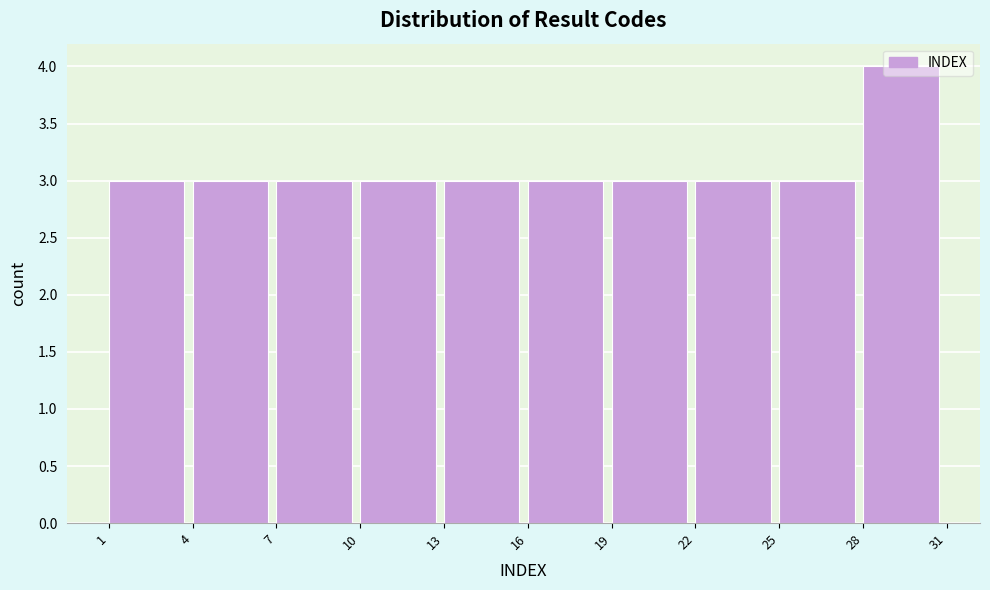

Reading left to right, list every bar in this chart as the range it spans on the x-axis followed by its height. The values are not printed on the chart, so give them approximately, as read against the axis.

1 to 4: 3
4 to 7: 3
7 to 10: 3
10 to 13: 3
13 to 16: 3
16 to 19: 3
19 to 22: 3
22 to 25: 3
25 to 28: 3
28 to 31: 4